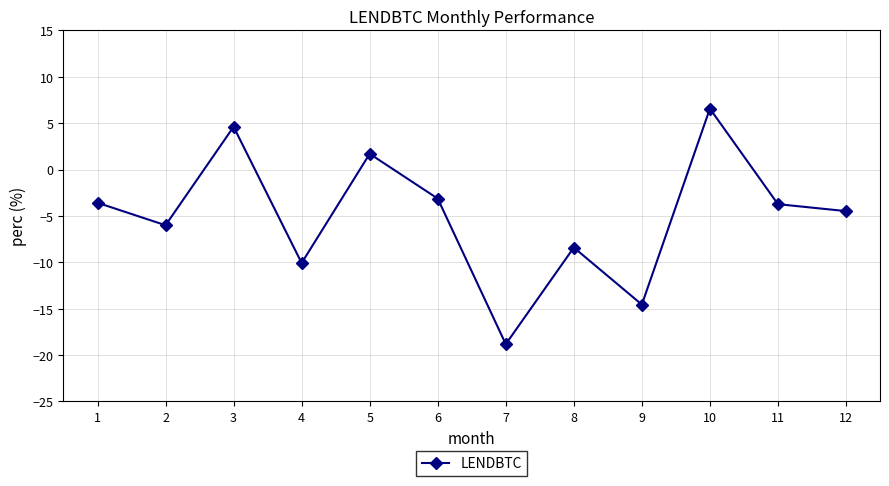

The chart shows a value of -6.7 at 7. True or false?

False